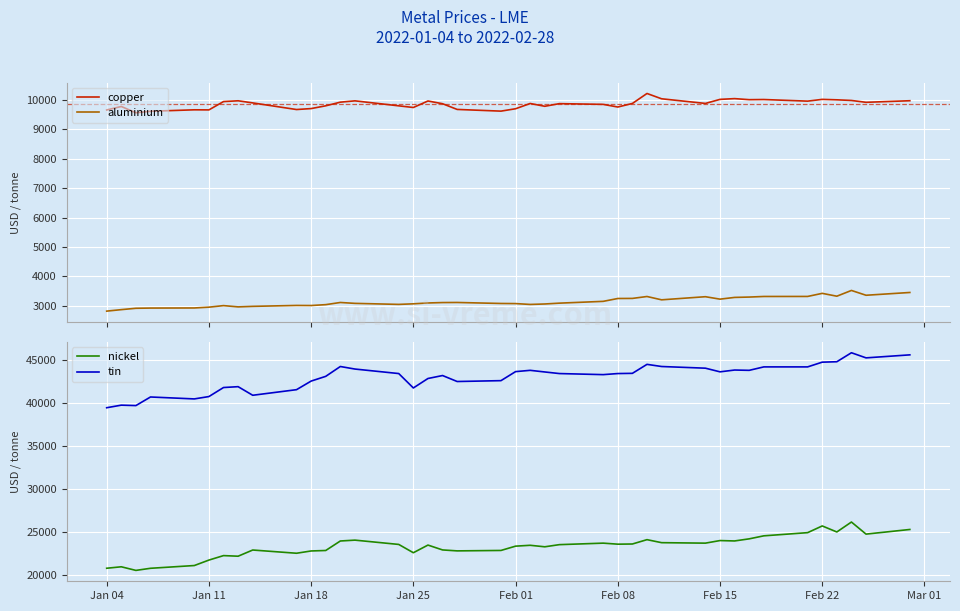

True or false: tin has more than 2 points higher than both neighbors.

True